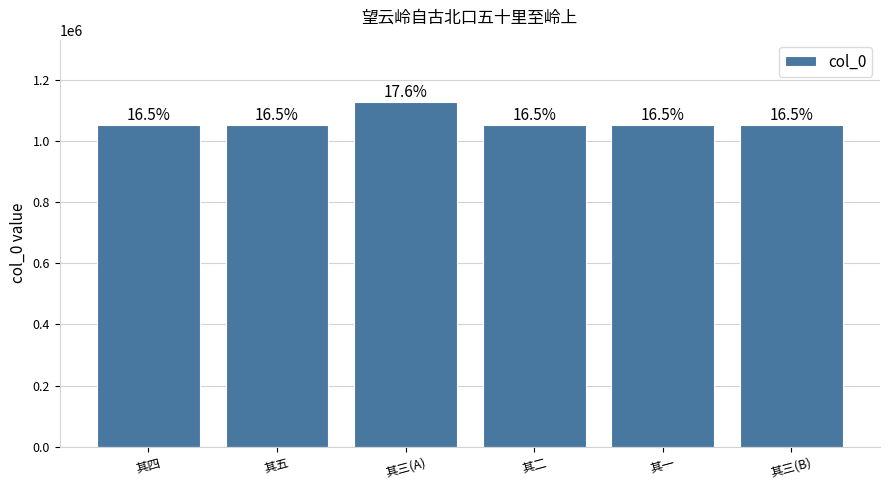

What is the label of the 3rd bar from the right?

其二